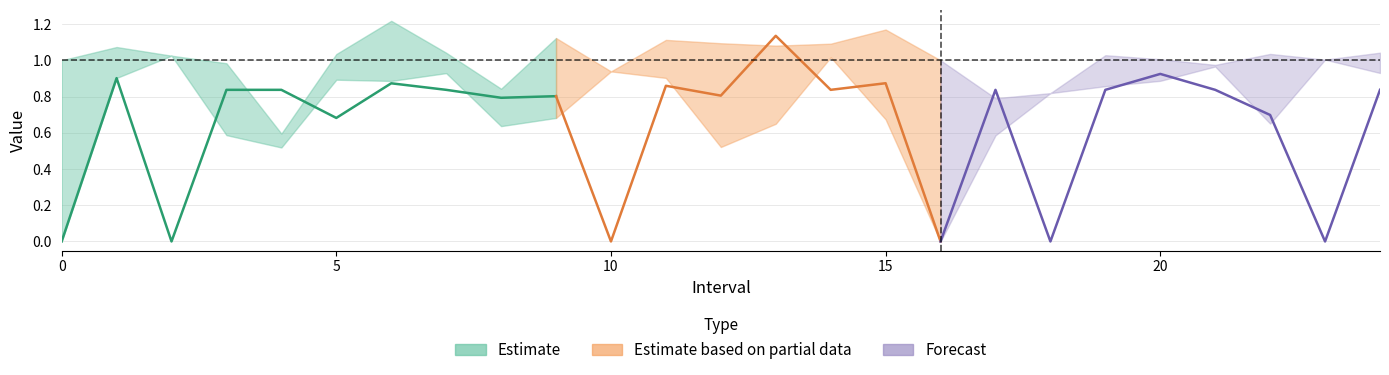

How many series are shown in this chart?

3